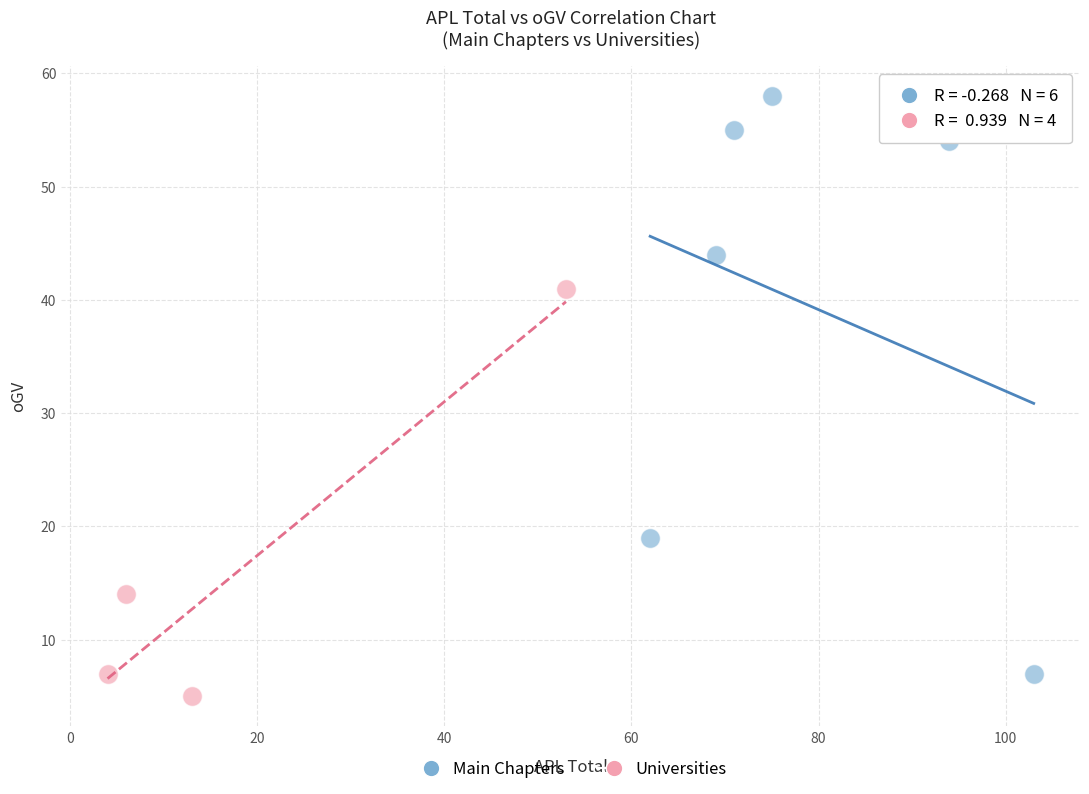

Which series has the widest spread of Y values?

Main Chapters